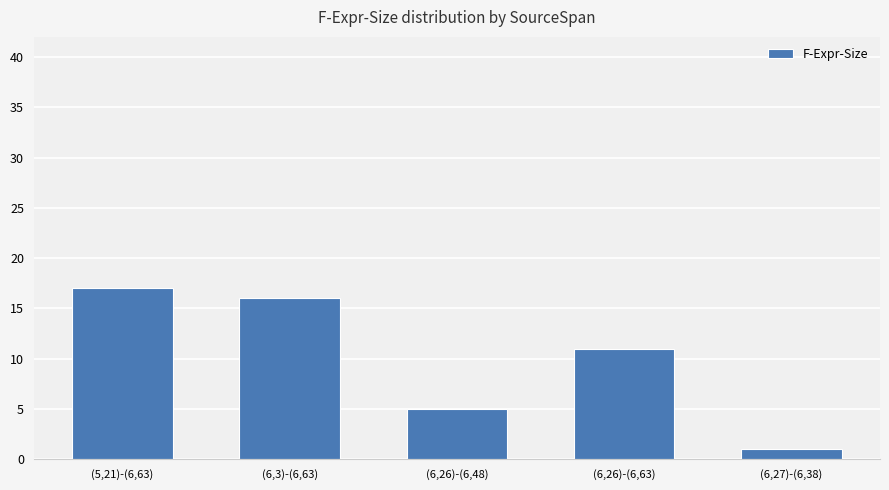

At which label does the data first exceed 11?

(5,21)-(6,63)